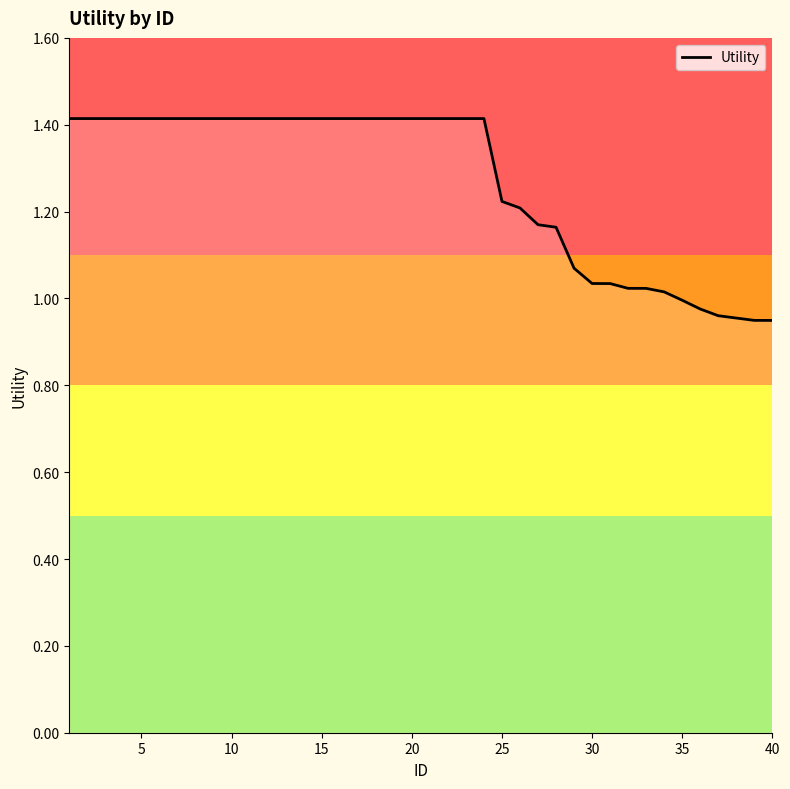

What is the maximum value shown in the chart?

1.4